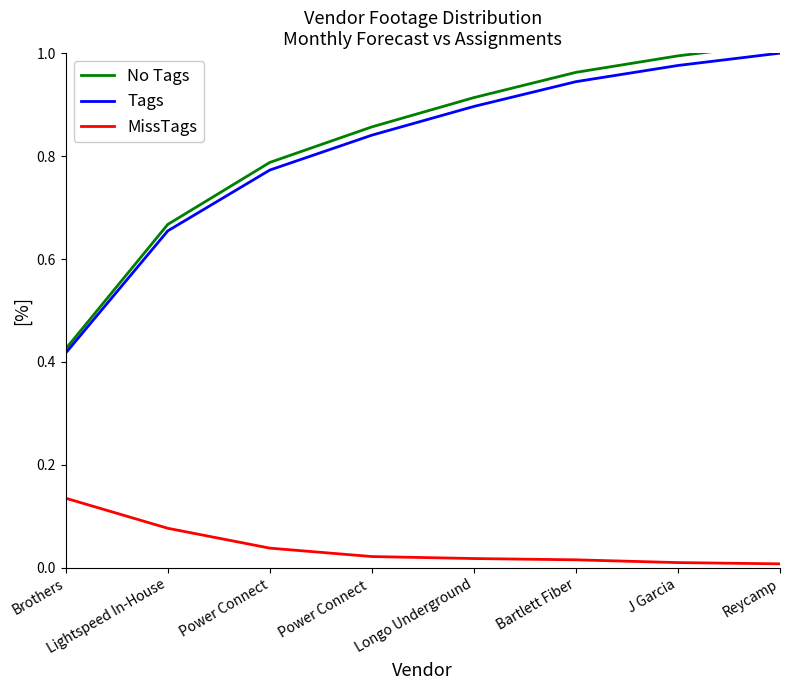

True or false: No Tags and Tags intersect in this chart.

False